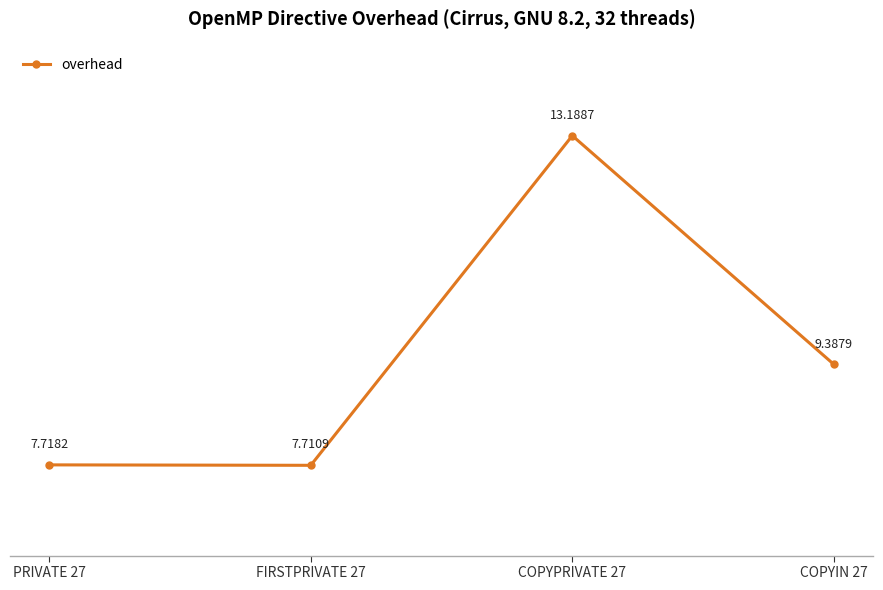

How many values are below 9?

2